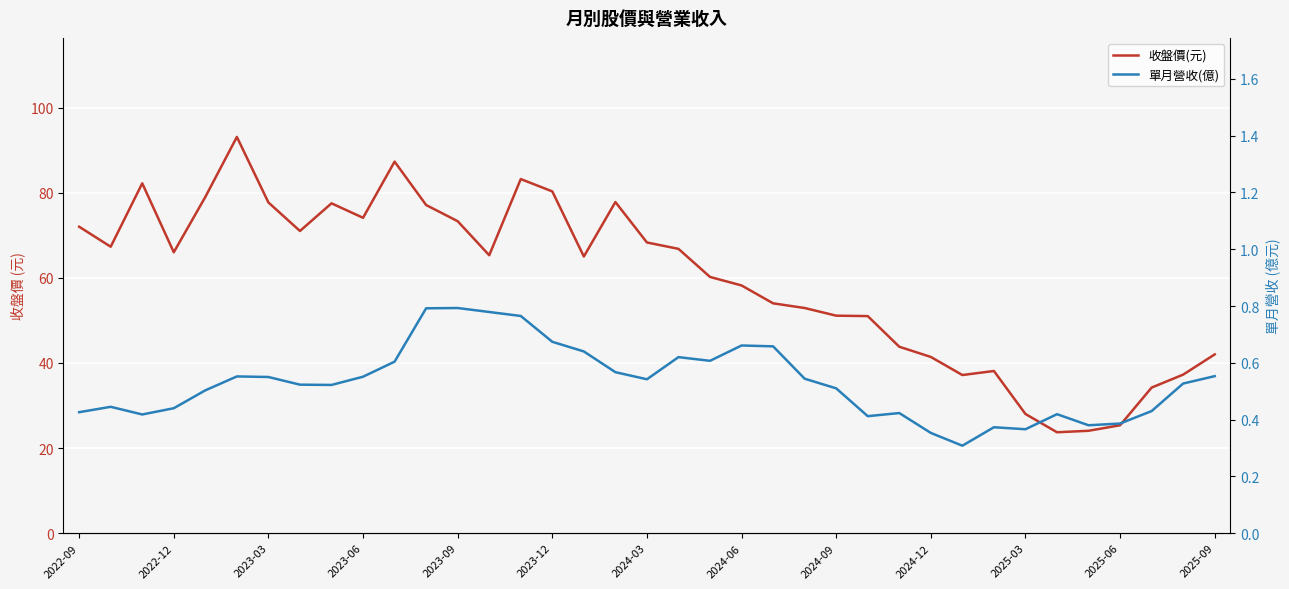

How many interior local valleys does the 單月營收(億) series have?

8